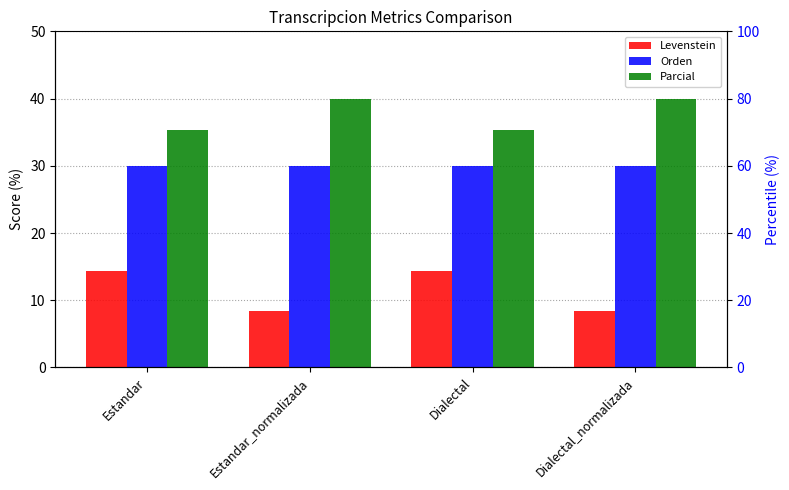

Reading left to right, transcribe all the data shown in this chart.

Levenstein: Estandar=14.3	Estandar_normalizada=8.3	Dialectal=14.3	Dialectal_normalizada=8.3
Orden: Estandar=30.0	Estandar_normalizada=30.0	Dialectal=30.0	Dialectal_normalizada=30.0
Parcial: Estandar=35.3	Estandar_normalizada=40.0	Dialectal=35.3	Dialectal_normalizada=40.0